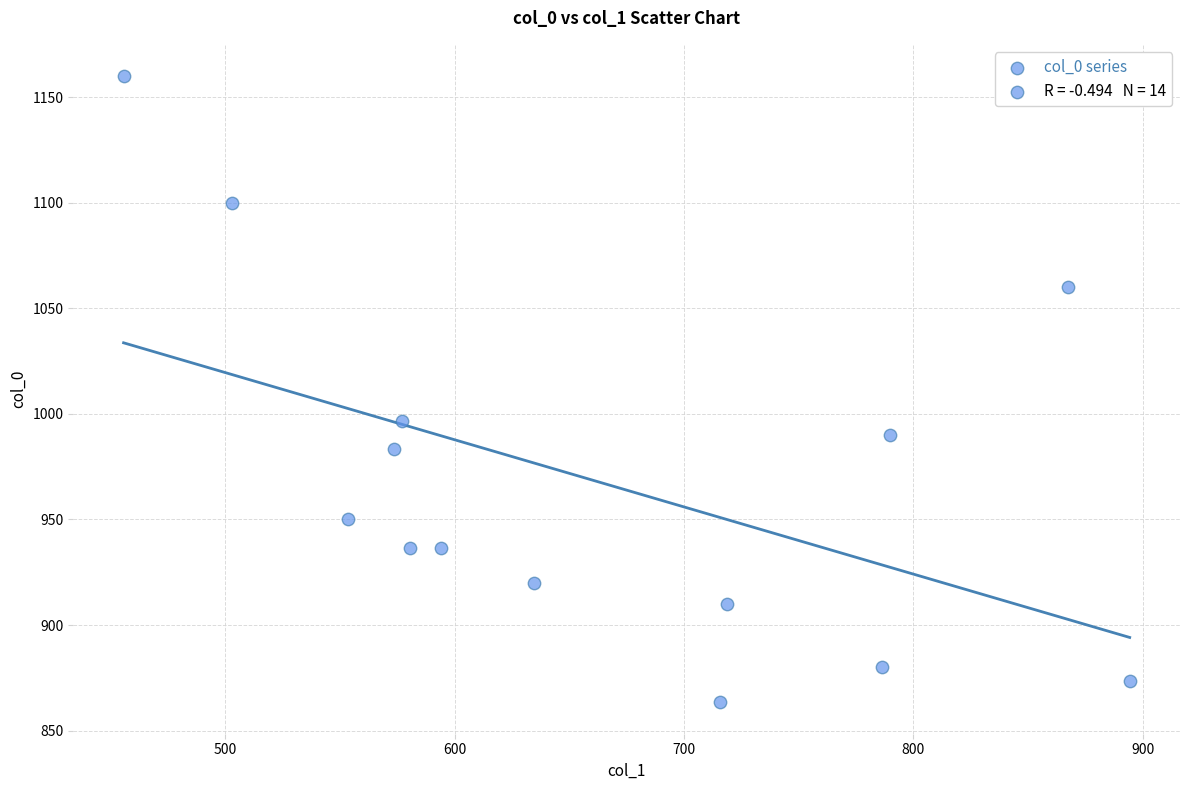

What Y value in the scatter plot is closest to 1011?

996.7